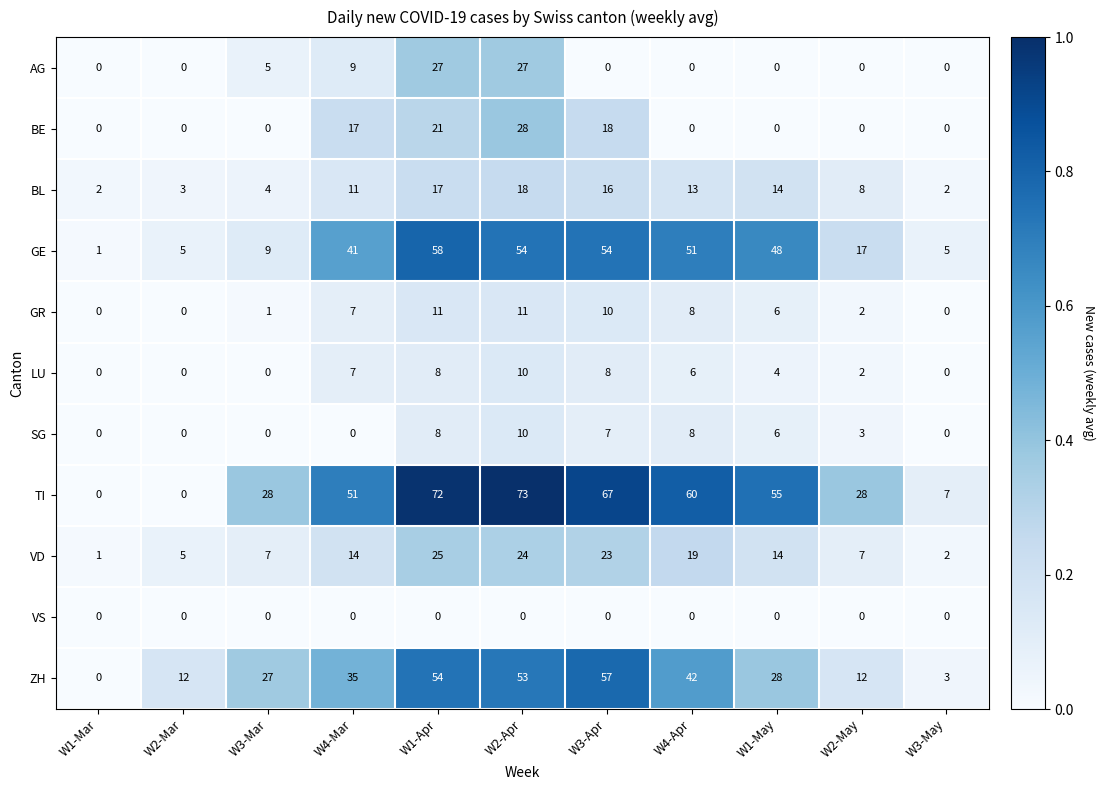

What is the difference between the highest and lowest values at W3-May?

7